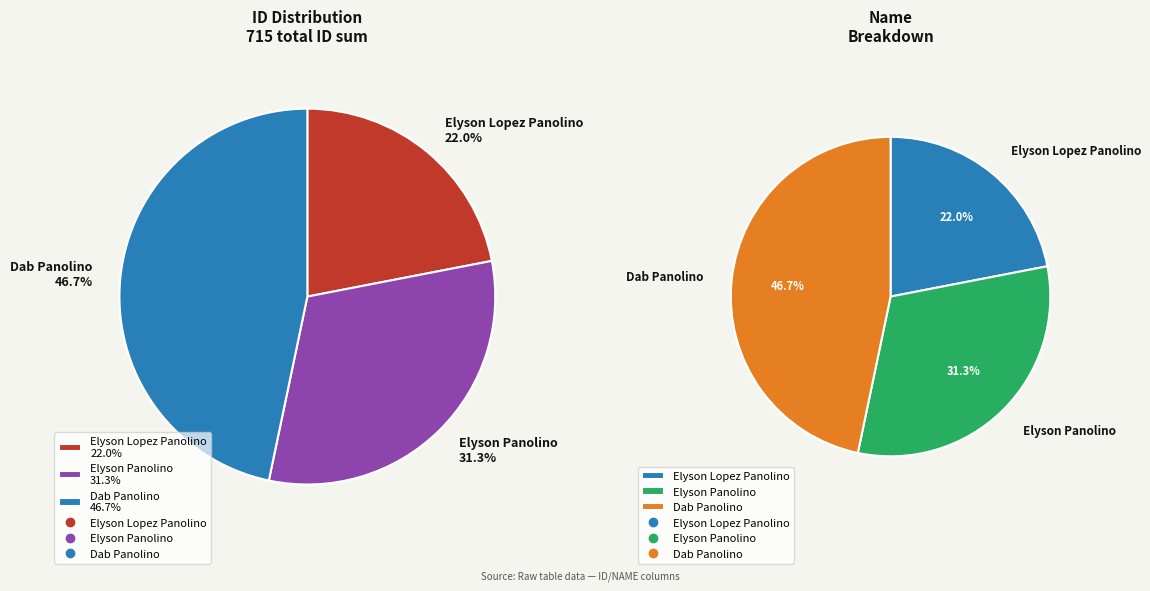

What is the change in value from Elyson Panolino to Dab Panolino?

+110